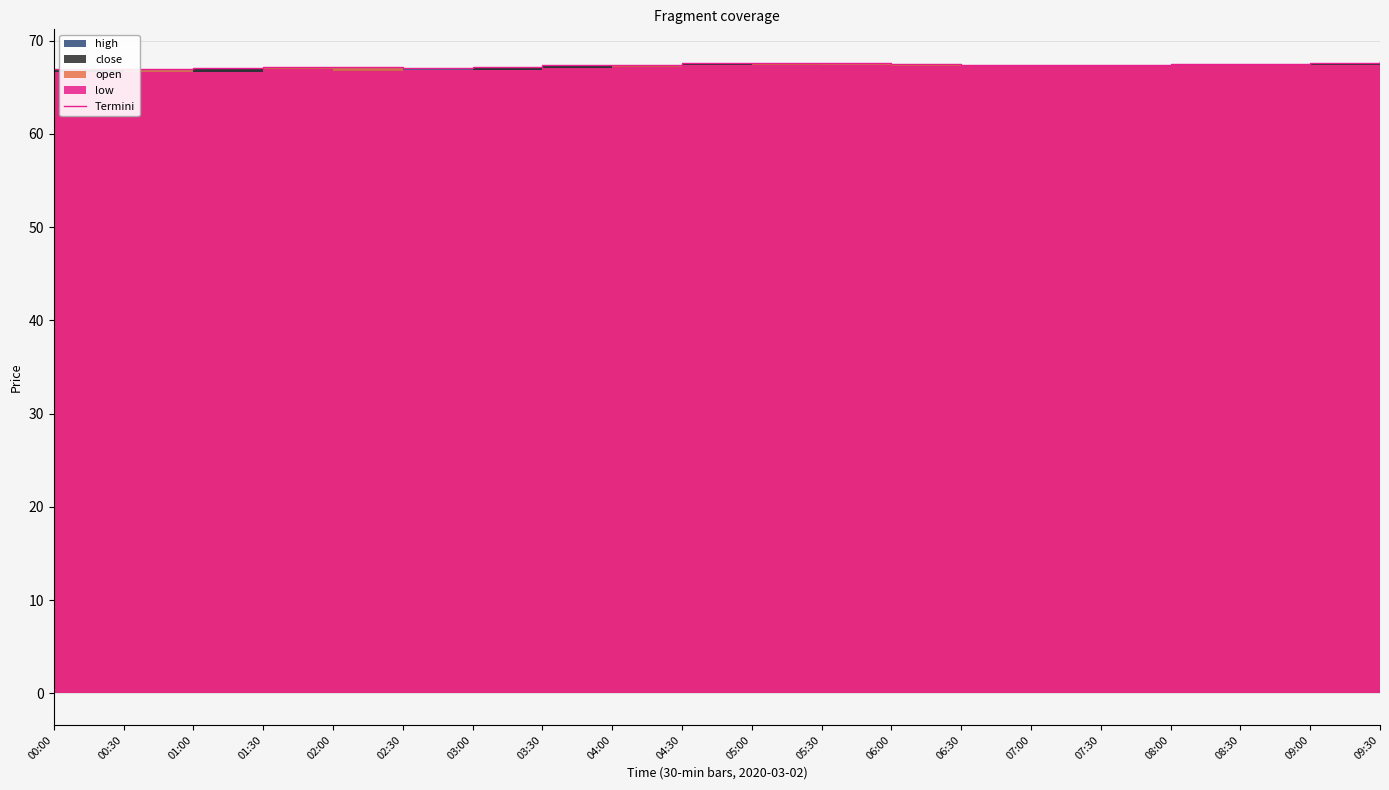

Is it true that the value at 00:30 is 67.0?

True